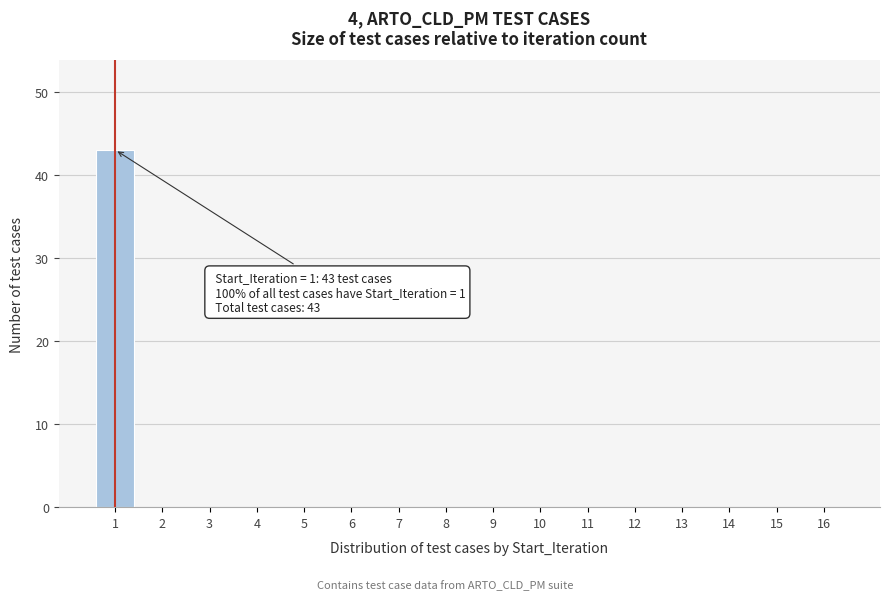

Reading left to right, extract all data points from this chart.

1=43	2=0	3=0	4=0	5=0	6=0	7=0	8=0	9=0	10=0	11=0	12=0	13=0	14=0	15=0	16=0